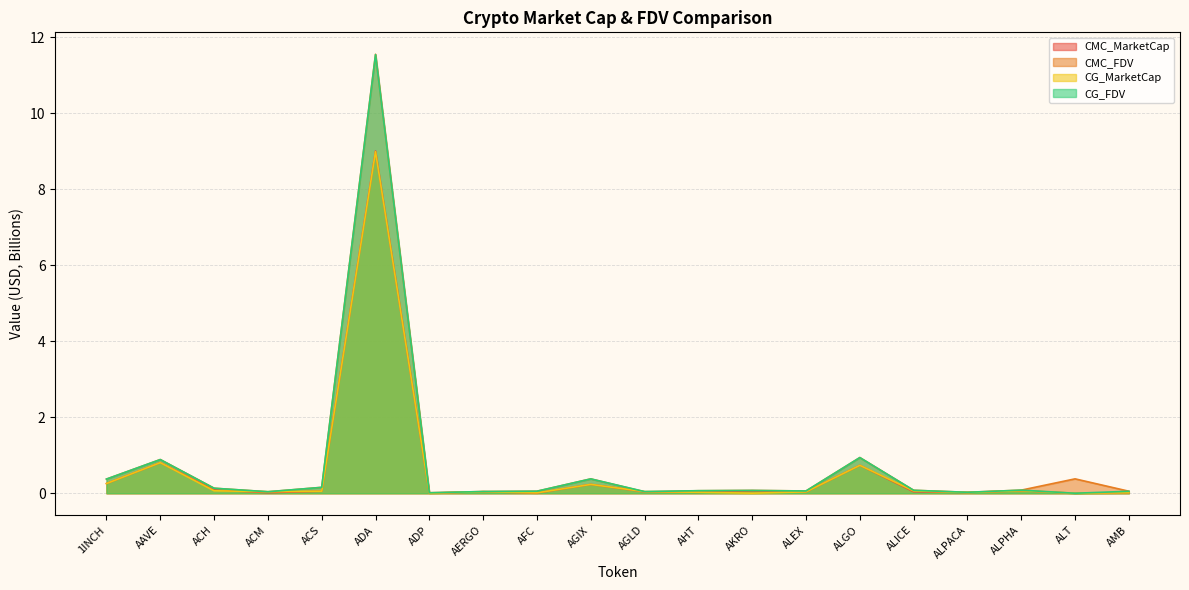

The CMC_MarketCap series shows 9.0 at ADA. True or false?

True